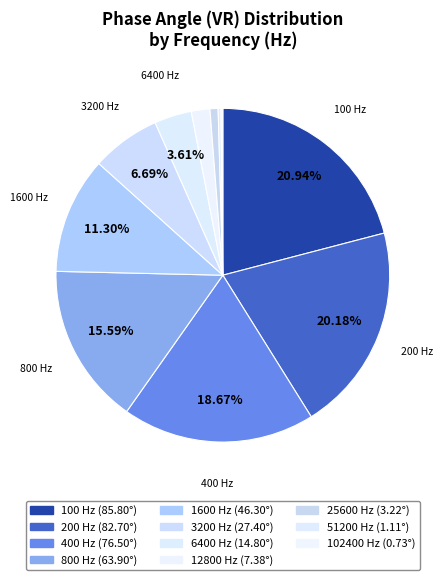

Count the number of slices in the pie.

11